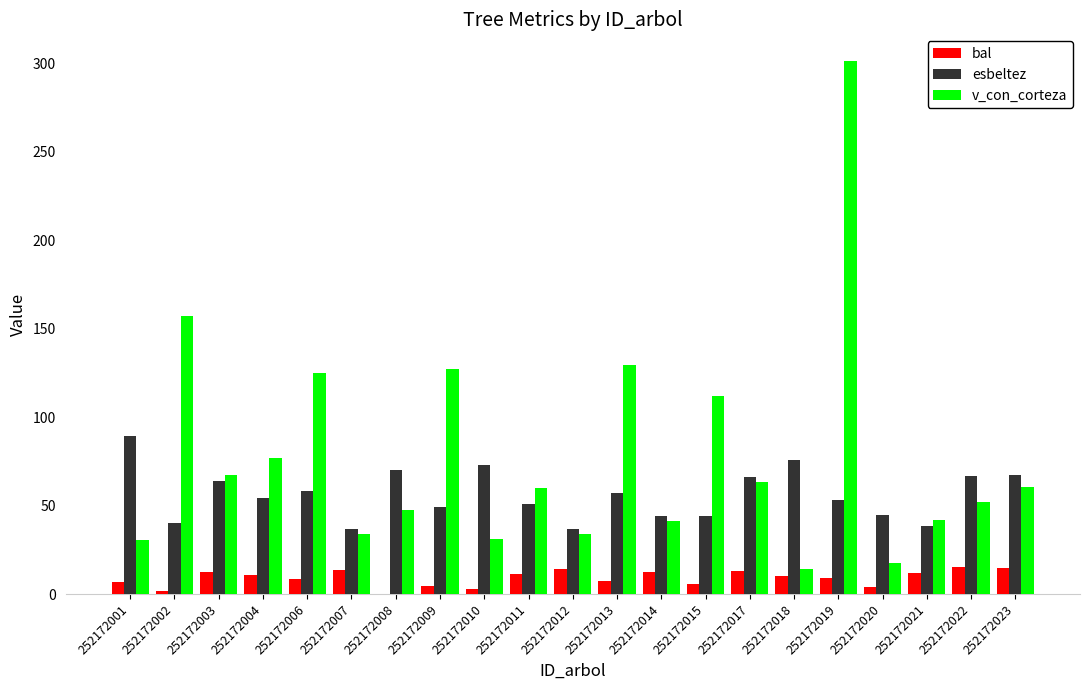

Are the bars horizontal?

No